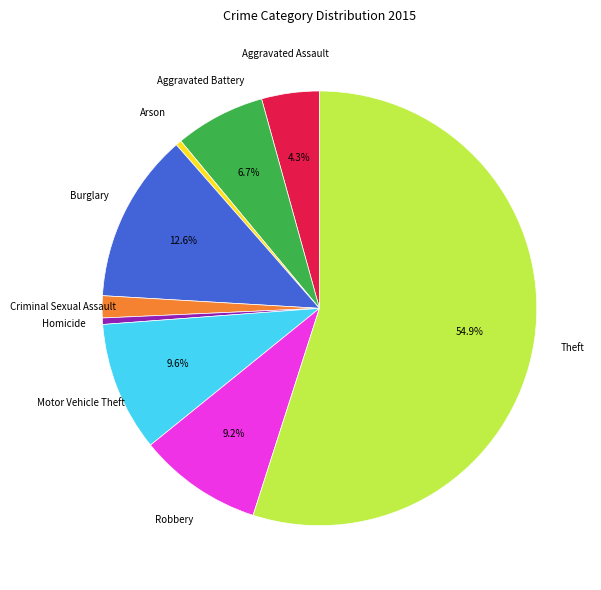

Is there a majority slice in this chart?

Yes